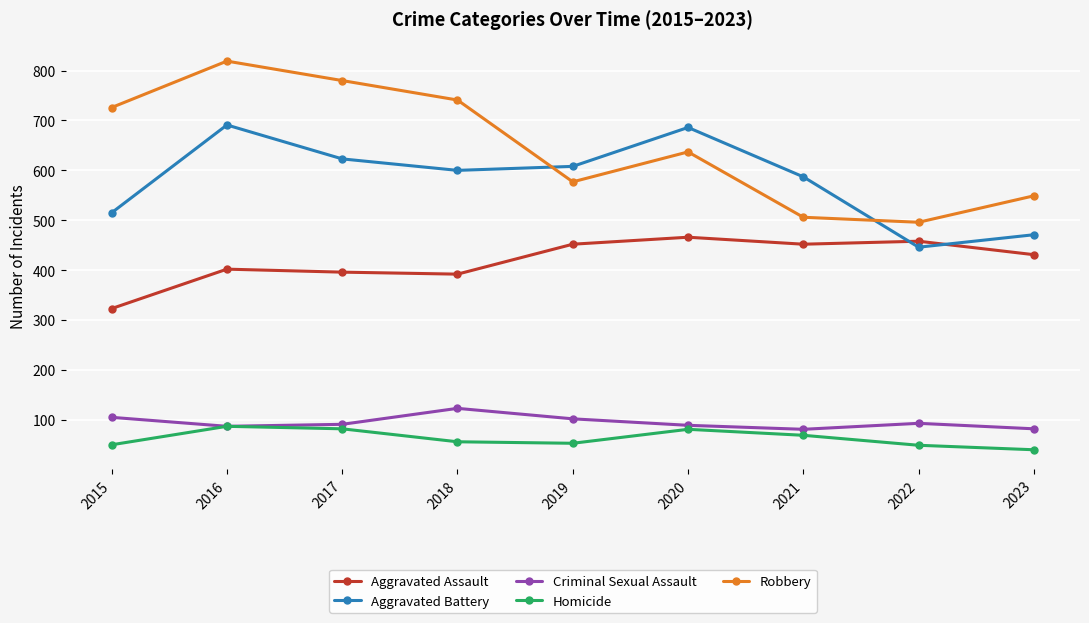

Between which two adjacent categories do Robbery and Aggravated Battery first intersect?

2018 and 2019